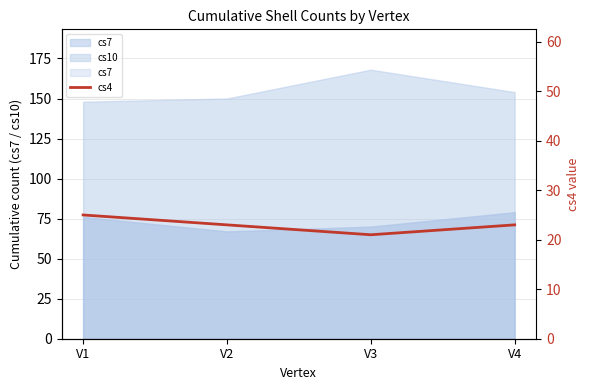

The chart shows a value of 11 at V3. True or false?

False